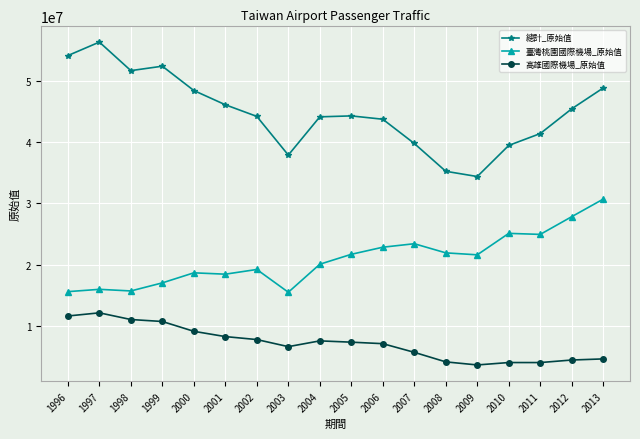

What is the sum of the 高雄國際機場_原始值 values at 2010 and 2001?

12337673